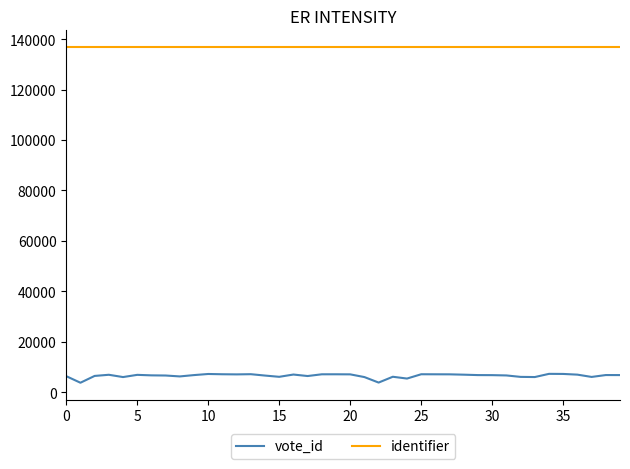

What is the greatest value displayed?

136801